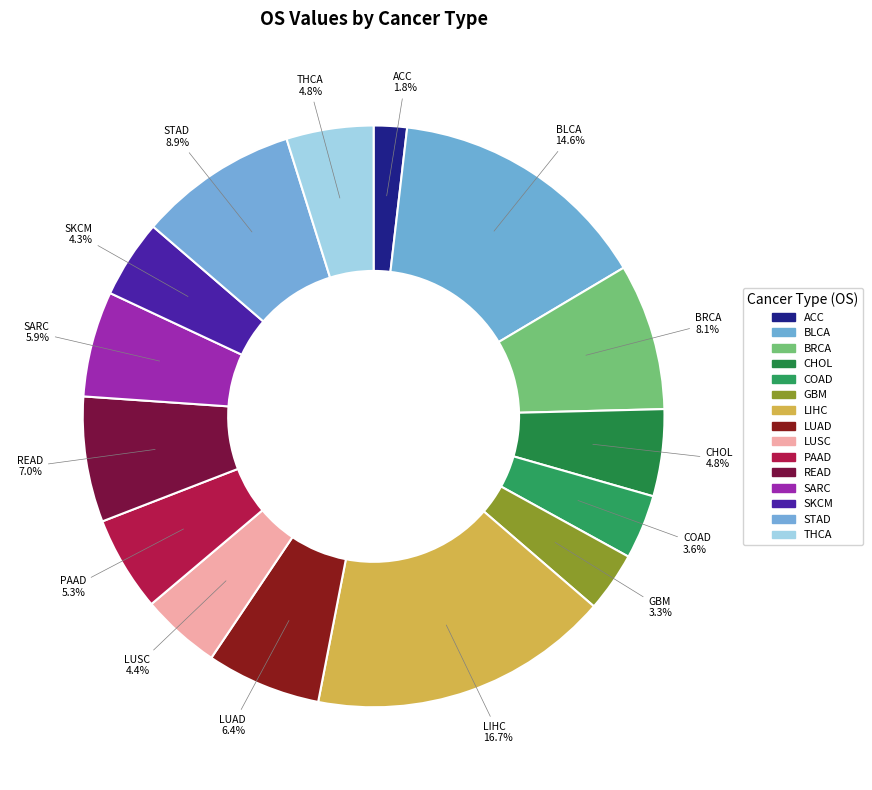

Does ACC account for over 50% of the chart?

No